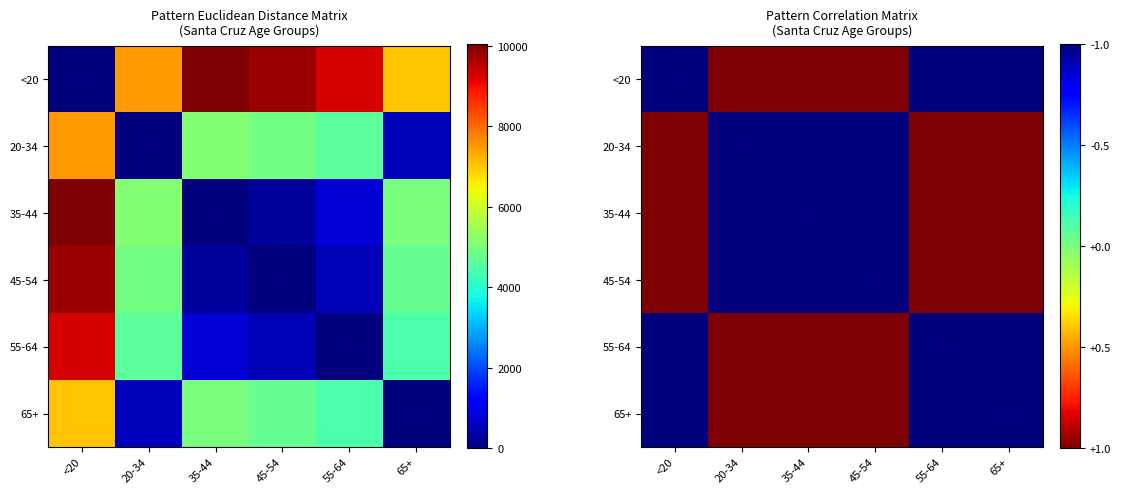

What is the greatest value displayed?

1.0